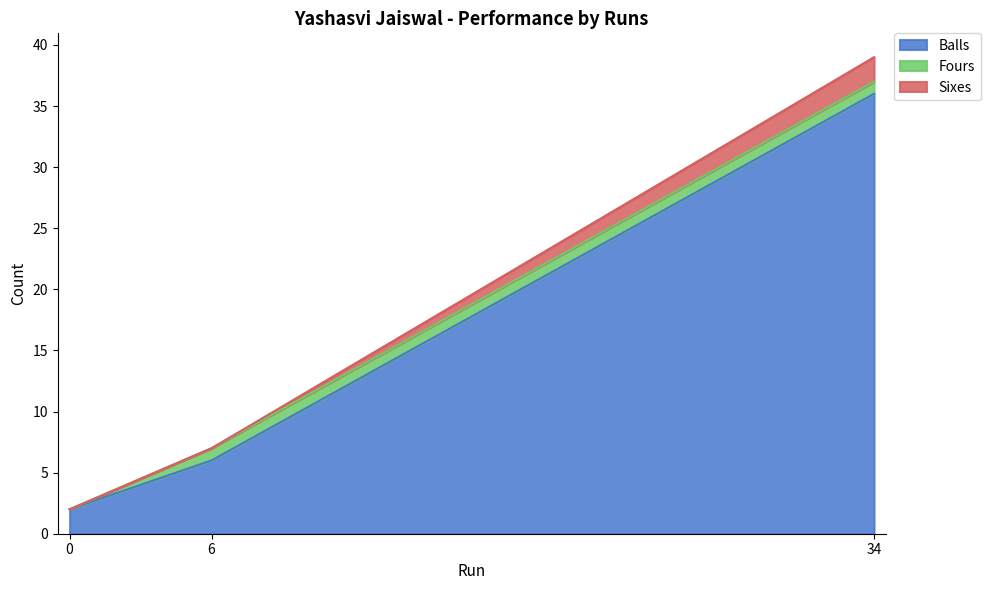

Reading left to right, what are all the values shown in this chart?

Balls: 34=36	0=2	6=6
Fours: 34=1	0=0	6=1
Sixes: 34=2	0=0	6=0